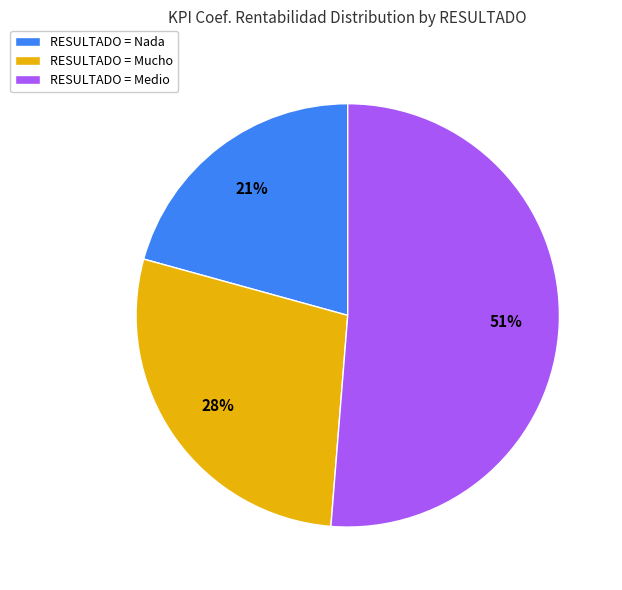

Rank the categories by value from lowest to highest.

RESULTADO = Nada, RESULTADO = Mucho, RESULTADO = Medio